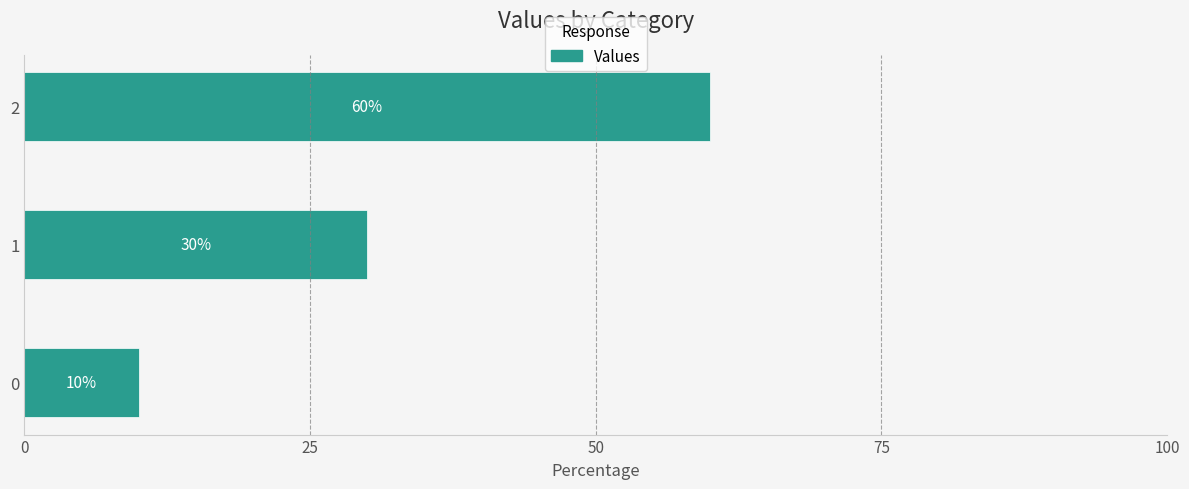

List the labels in order of value, largest first.

2, 1, 0